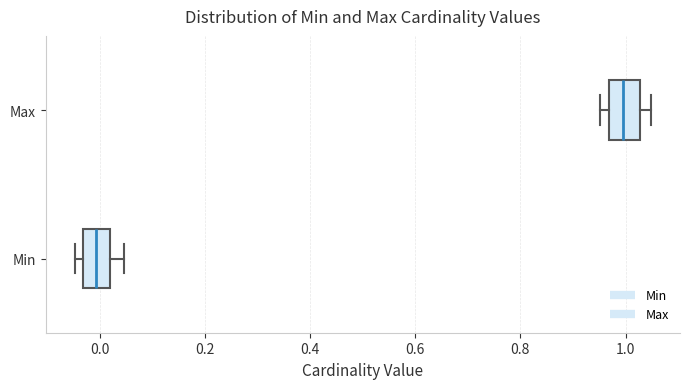

Reading bottom to top, transcribe this box plot: for each box, give where its median line is, the range the box spans, and where its two whiskers end, as read against the x-axis. The values are not printed on the chart, so give them approximately, as read against the axis.

Min: median 0.00, box -0.04 to 0.02, whiskers -0.04 (just left of the box's left edge) to 0.04
Max: median 1.00, box 0.96 to 1.02, whiskers 0.96 (just left of the box's left edge) to 1.04